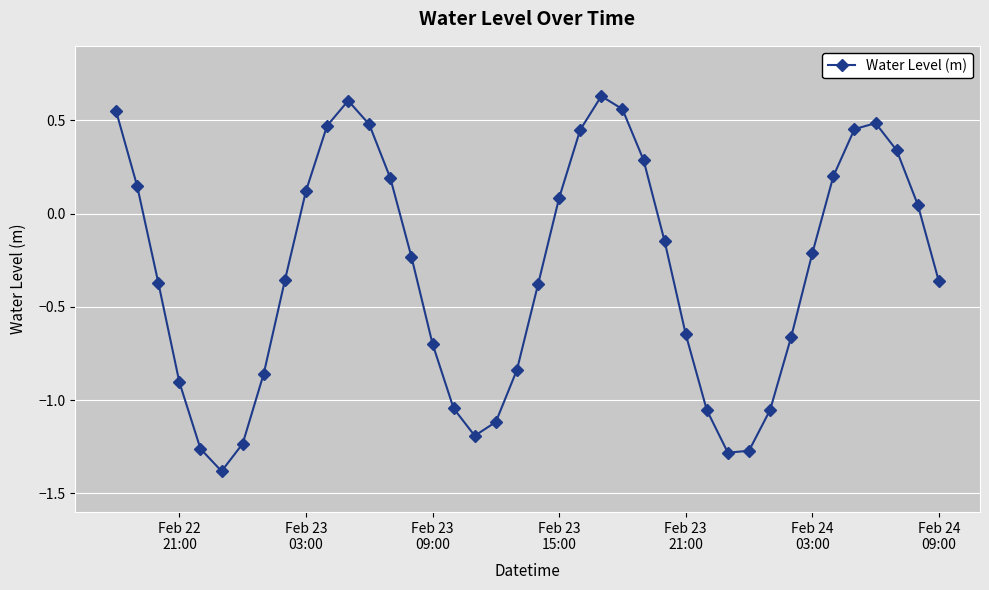

How many values exceed 0?

17